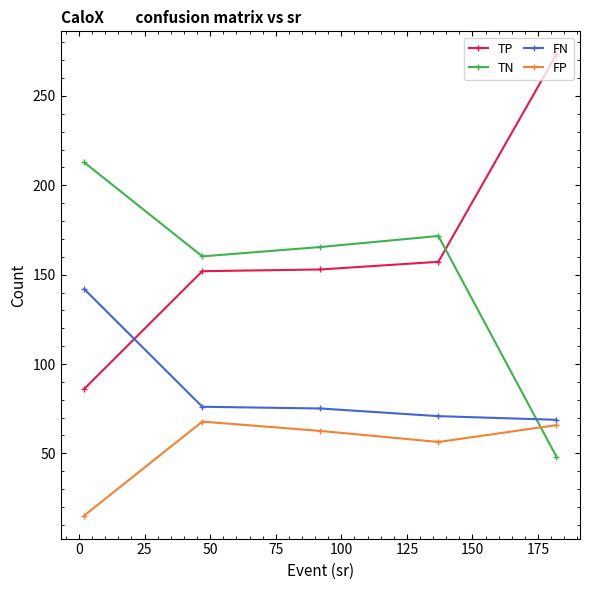

At how many categories does at least one series exceed 33?

5